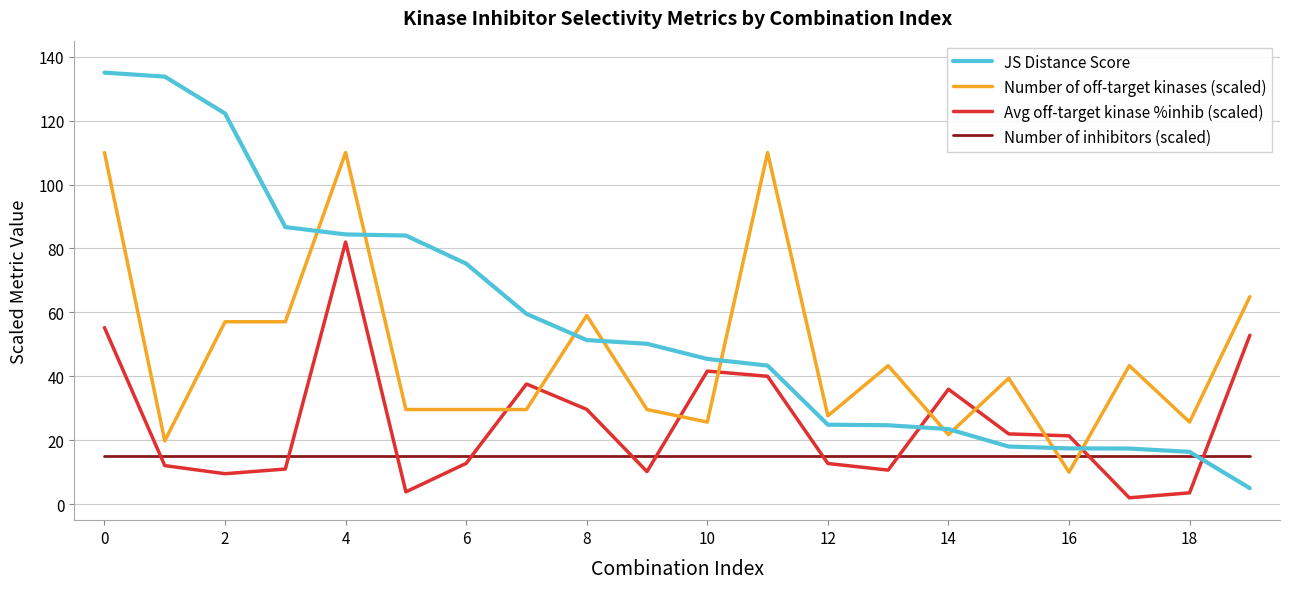

Rank the series by their average value, from lowest to highest.

Number of inhibitors (scaled), Avg off-target kinase %inhib (scaled), Number of off-target kinases (scaled), JS Distance Score